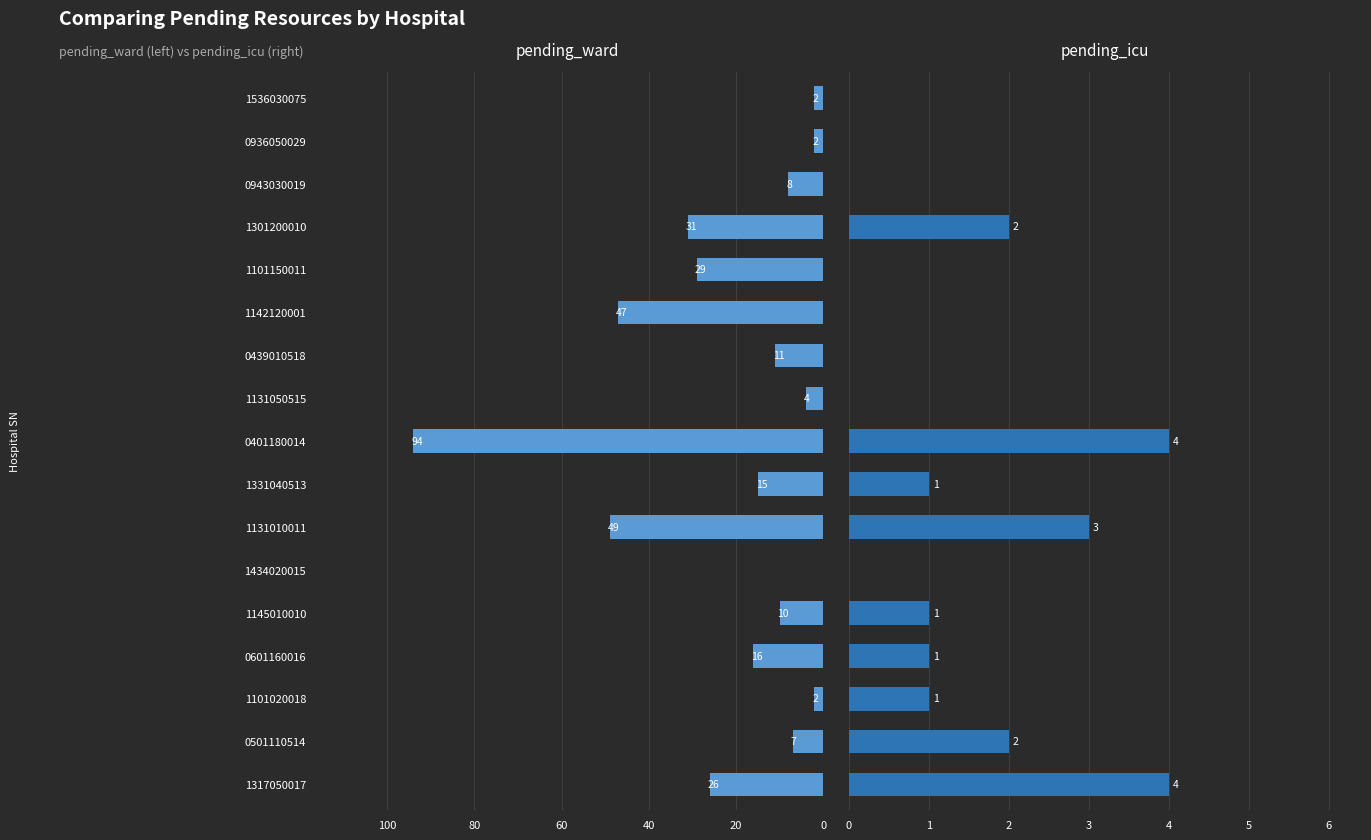

Is it true that pending_ward equals 7 at 0501110514?

True